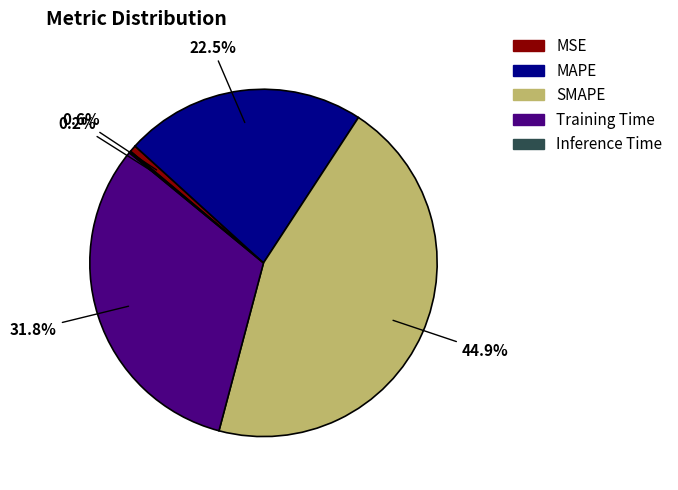

To the nearest percent, what is the difference between the SMAPE and Training Time slice percentages?

13%